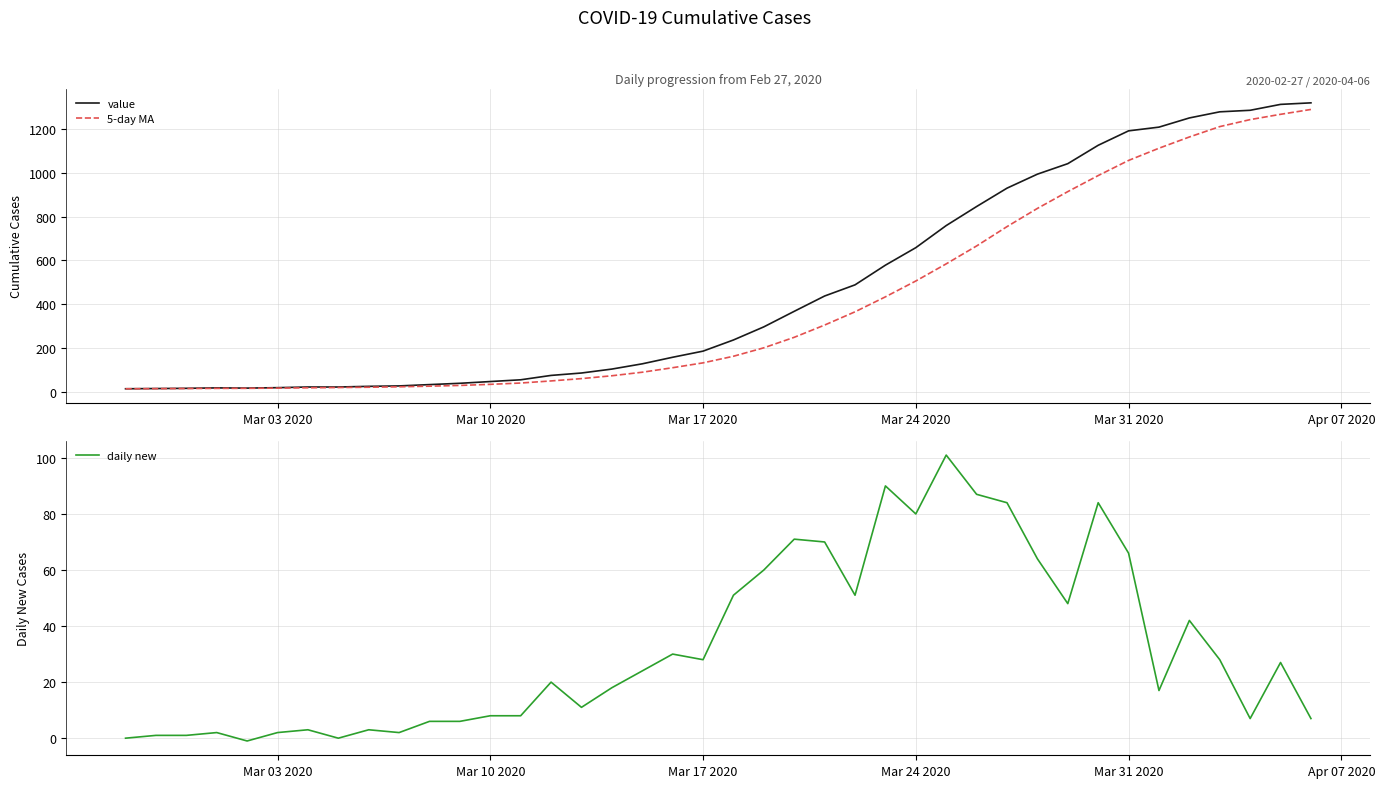

What is the maximum value for daily new?

101